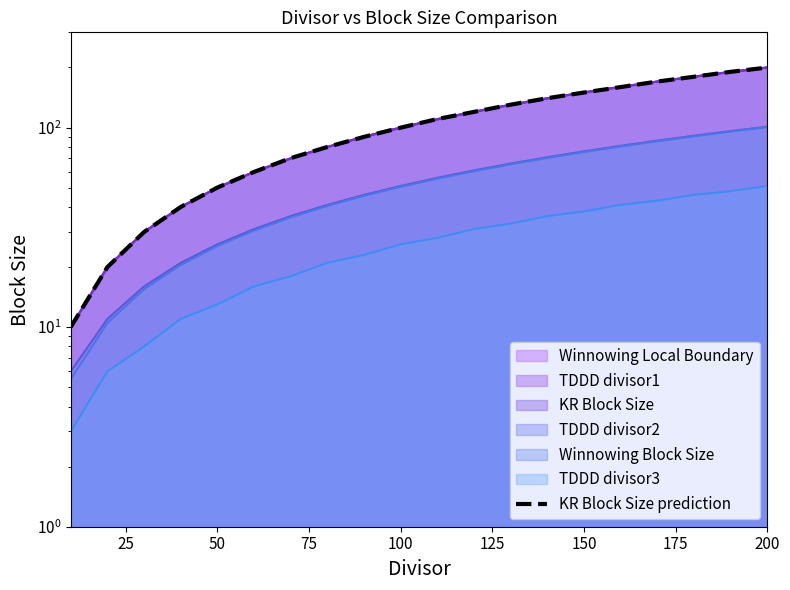

What is the average value?

105.0